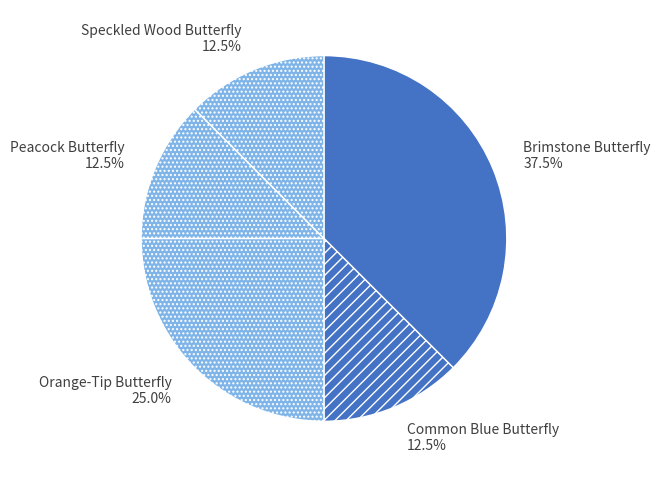

Is there any slice that represents more than half of the pie?

No